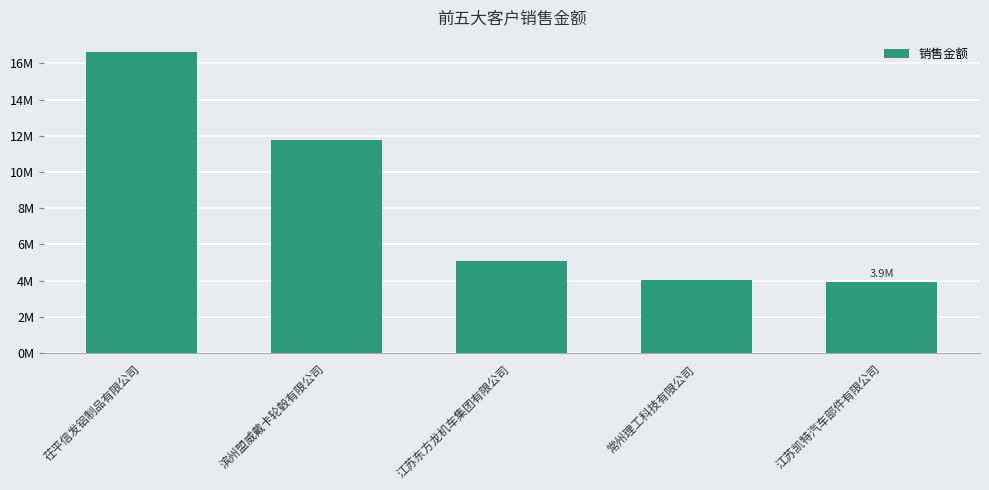

List the labels in order of value, smallest first.

江苏凯特汽车部件有限公司, 常州理工科技有限公司, 江苏东方龙机车集团有限公司, 滨州盟威戴卡轮毂有限公司, 茌平信发铝制品有限公司